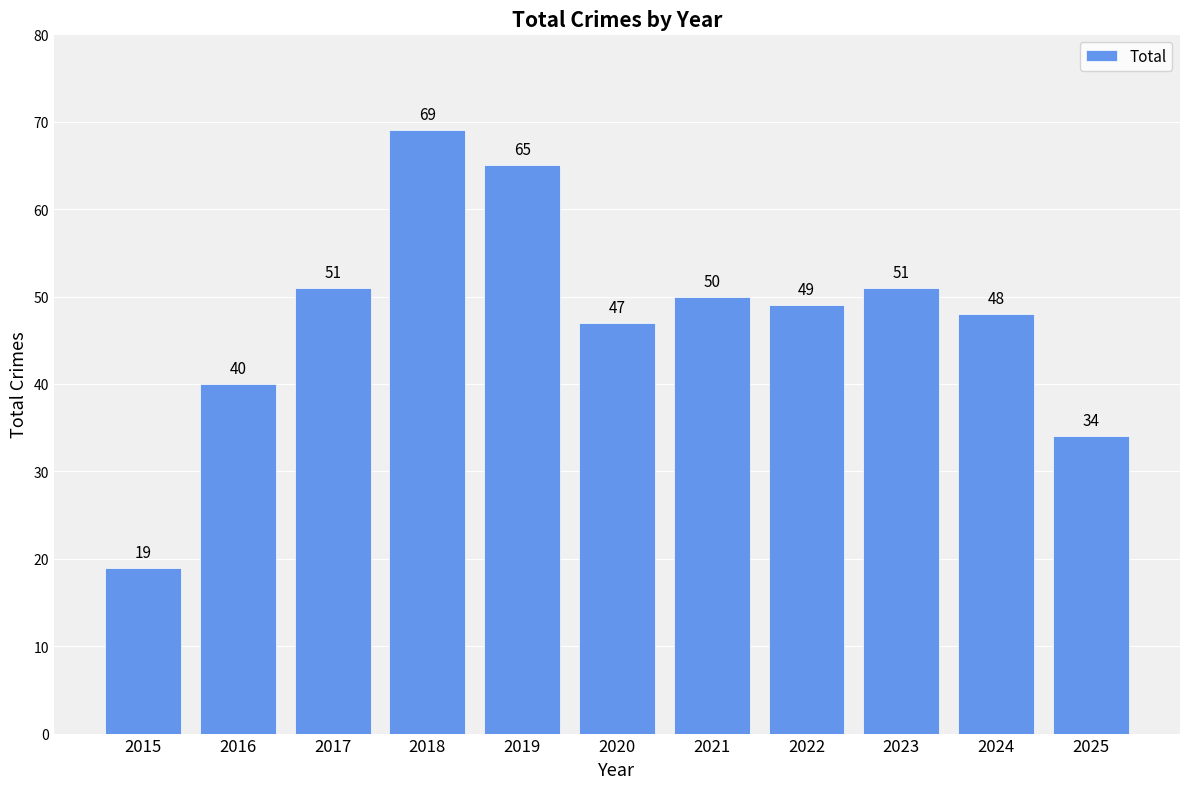

Reading left to right, list all the values displayed in this chart.

2015=19	2016=40	2017=51	2018=69	2019=65	2020=47	2021=50	2022=49	2023=51	2024=48	2025=34